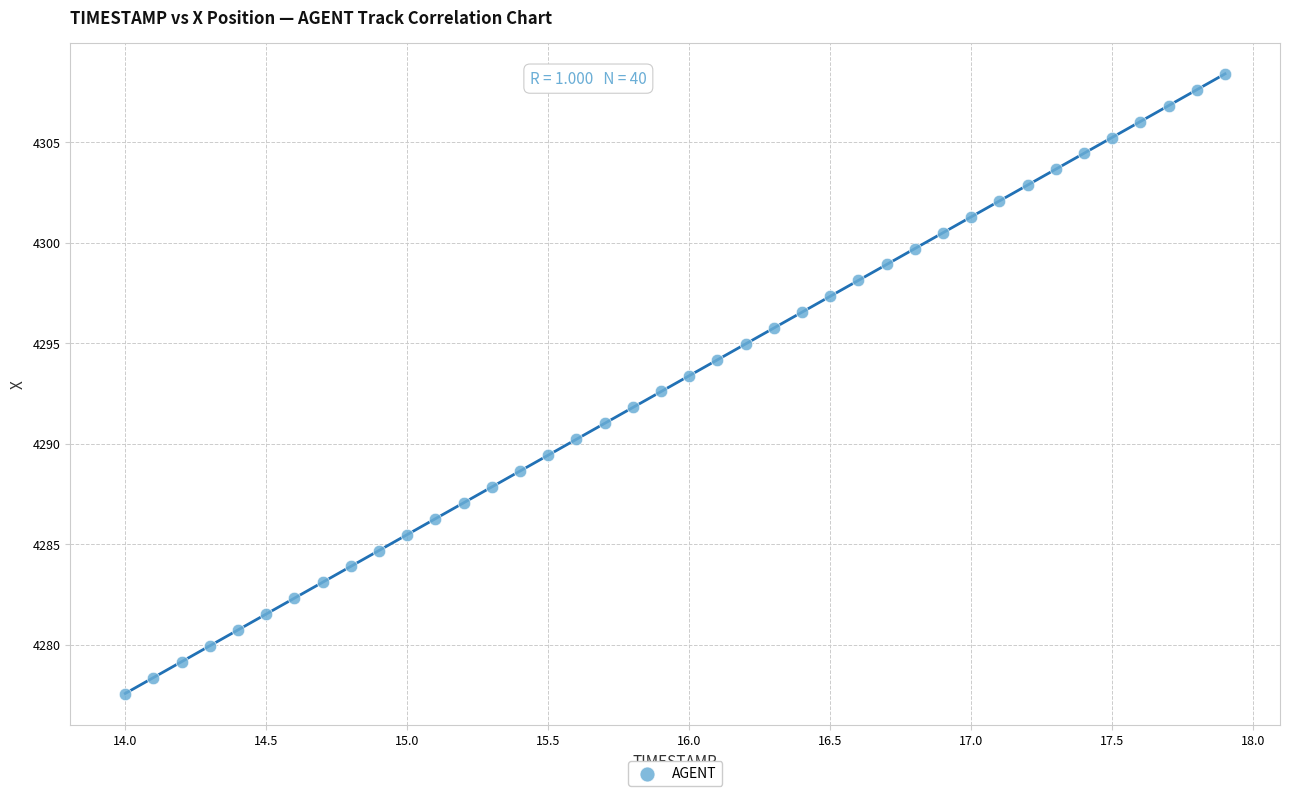

What is the range of X values (max minus min)?

3.9